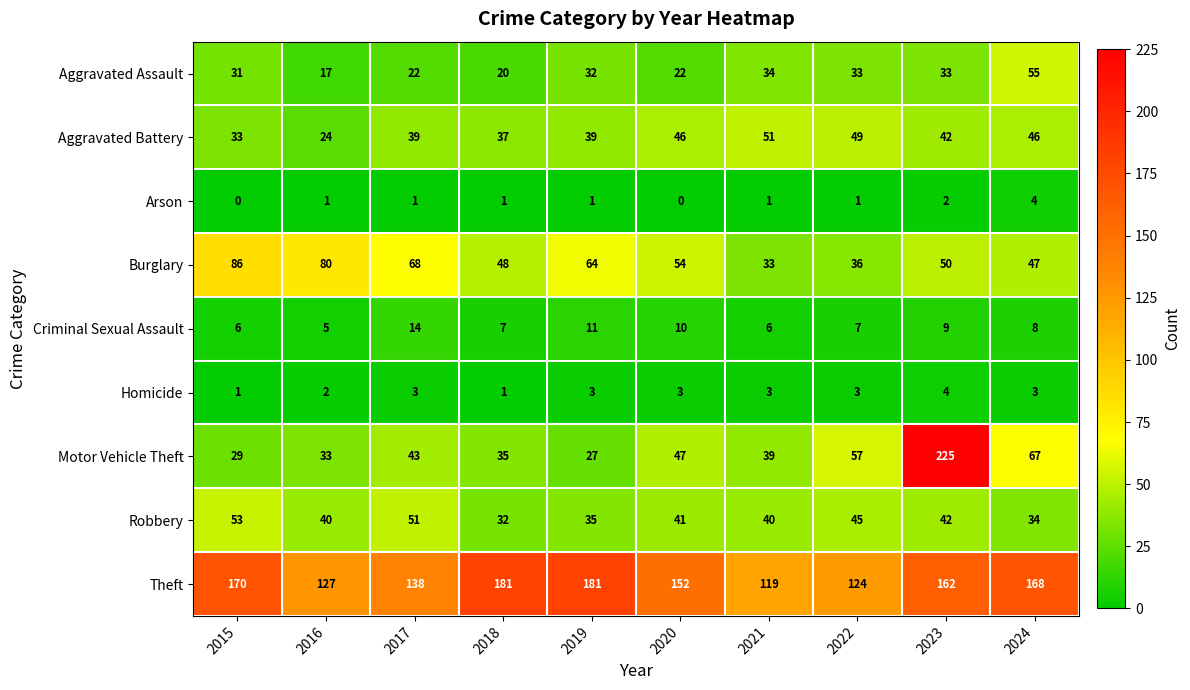

What is the sum of all Aggravated Assault values?

299